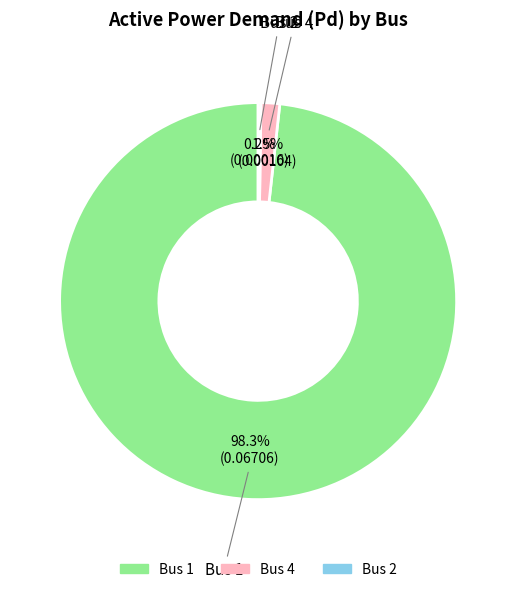

Is there a majority slice in this chart?

Yes